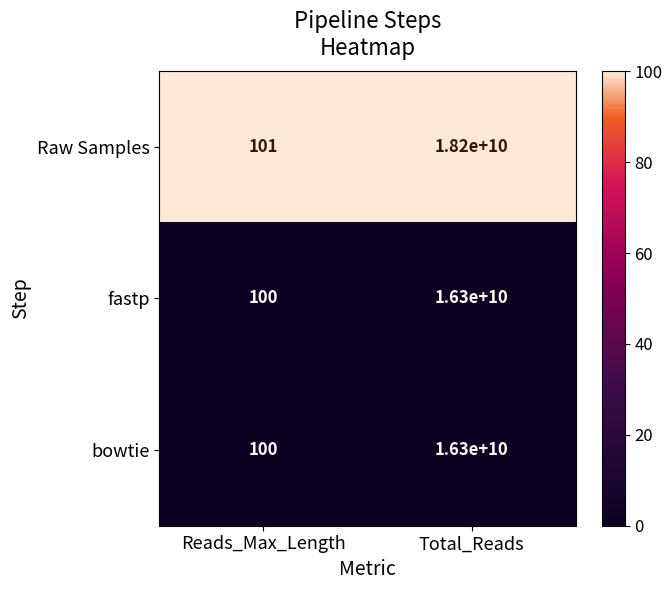

Is it true that bowtie equals 100 at Reads_Max_Length?

True